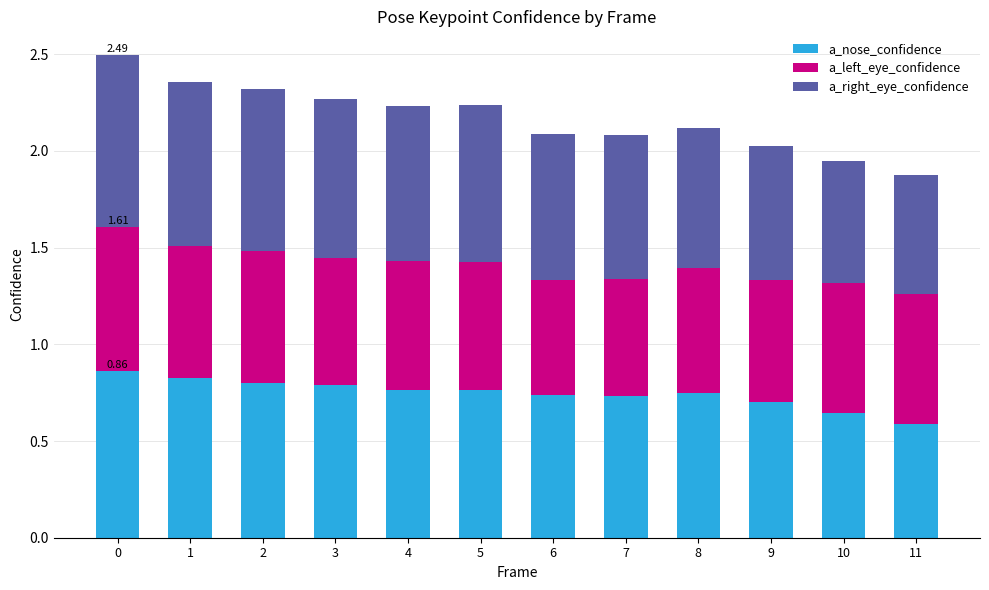

What is the sum of all a_nose_confidence values?

9.0